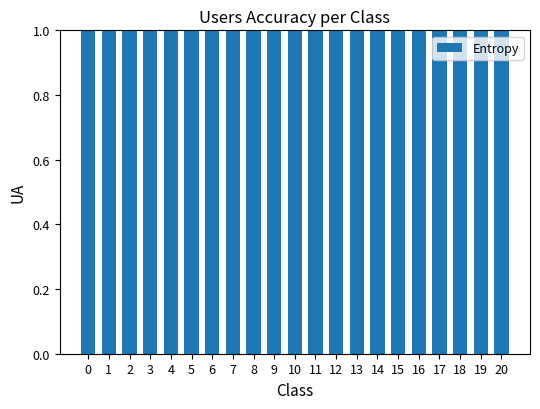

Does the chart contain stacked bars?

No